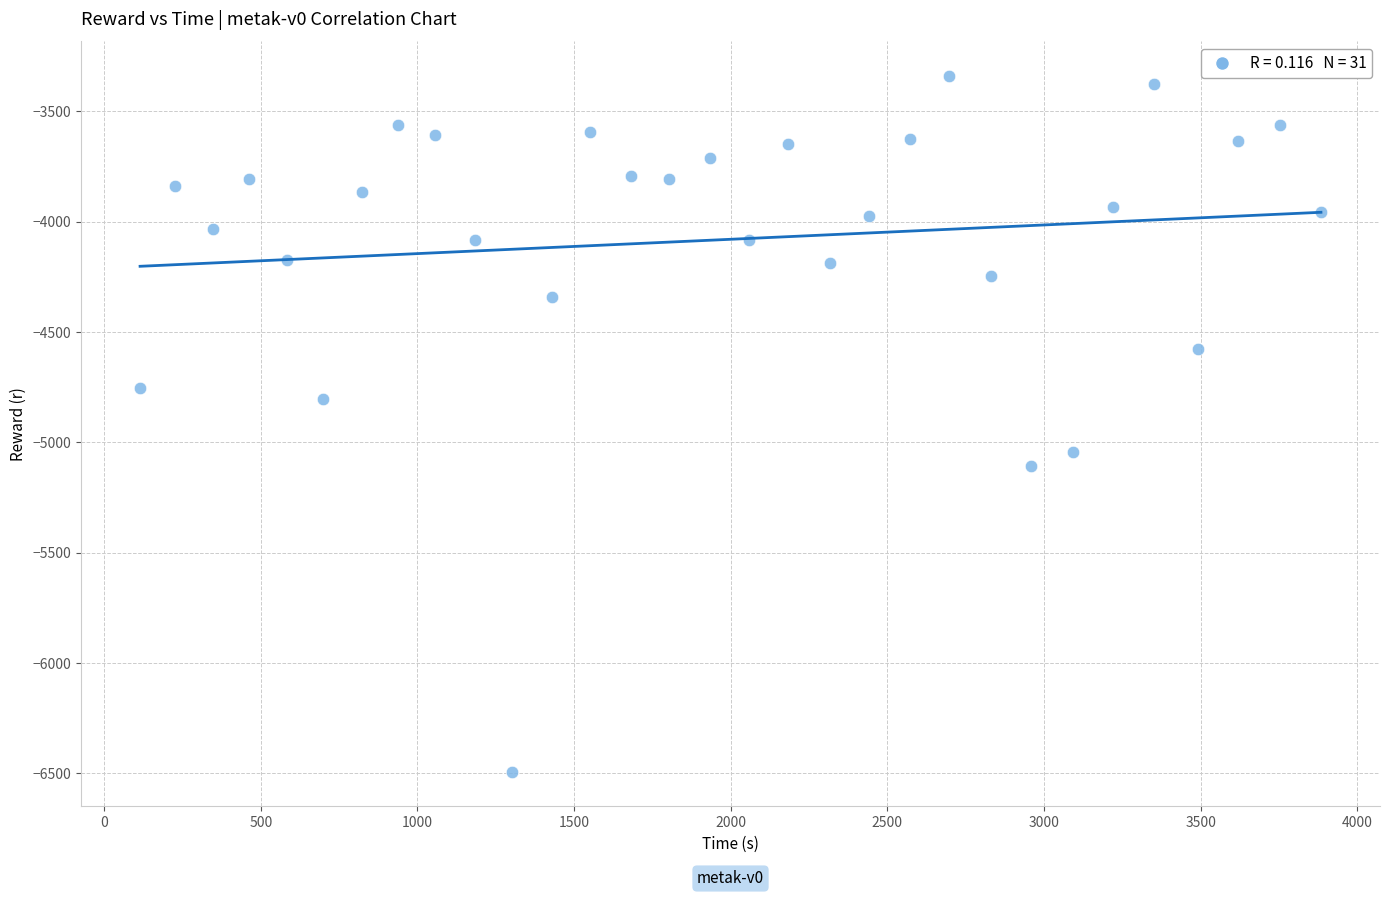

What is the range of Y values (max minus min)?

3151.2